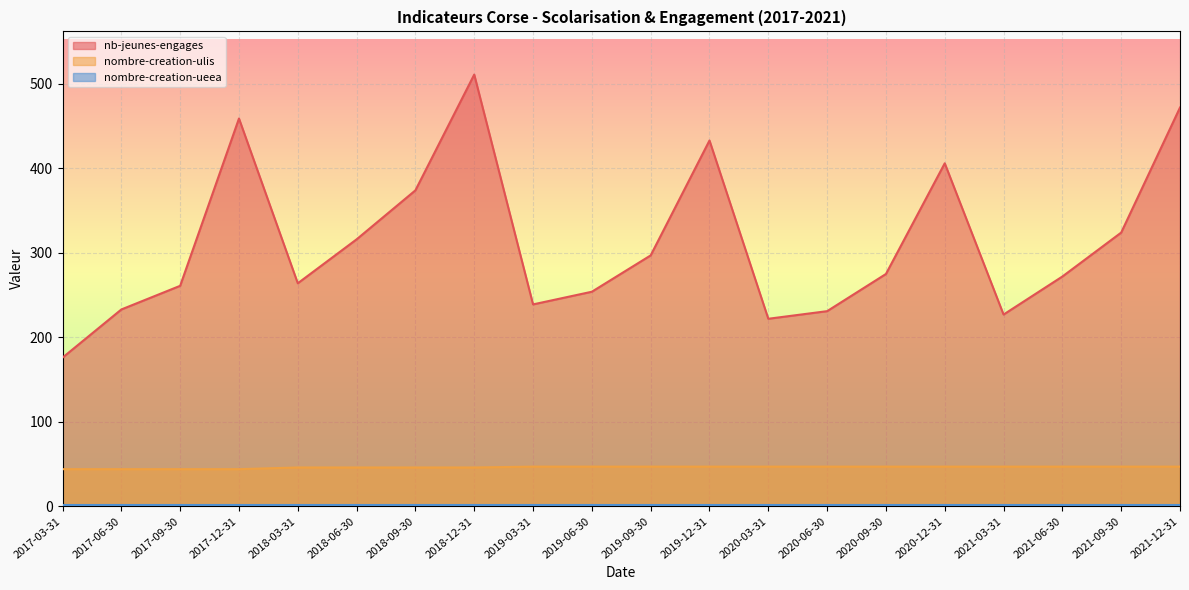

Where does the nb-jeunes-engages series first go above 275?

2017-12-31